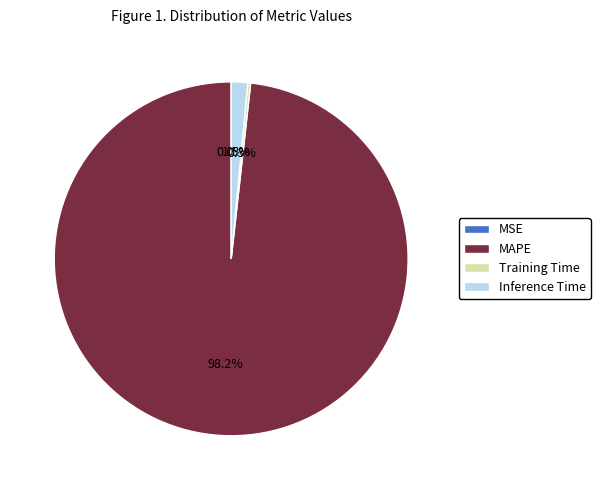

Between MAPE and Inference Time, which is larger?

MAPE